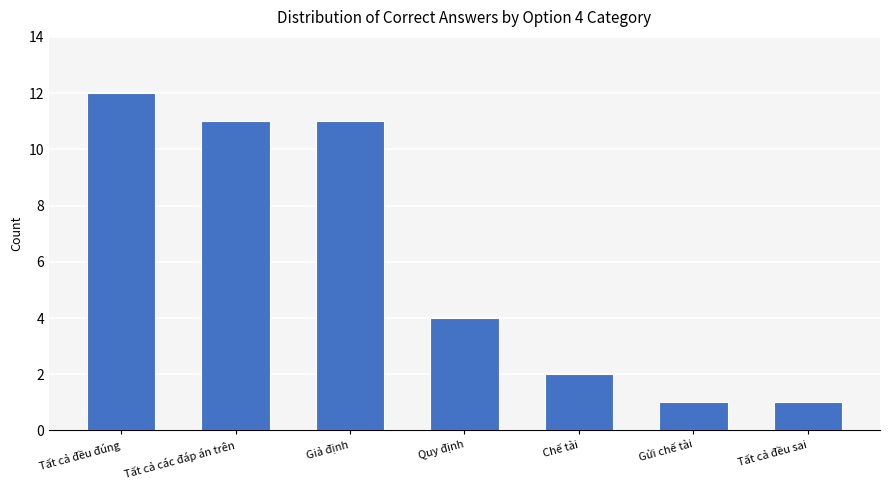

Which has a higher value, Quy định or Giả định?

Giả định